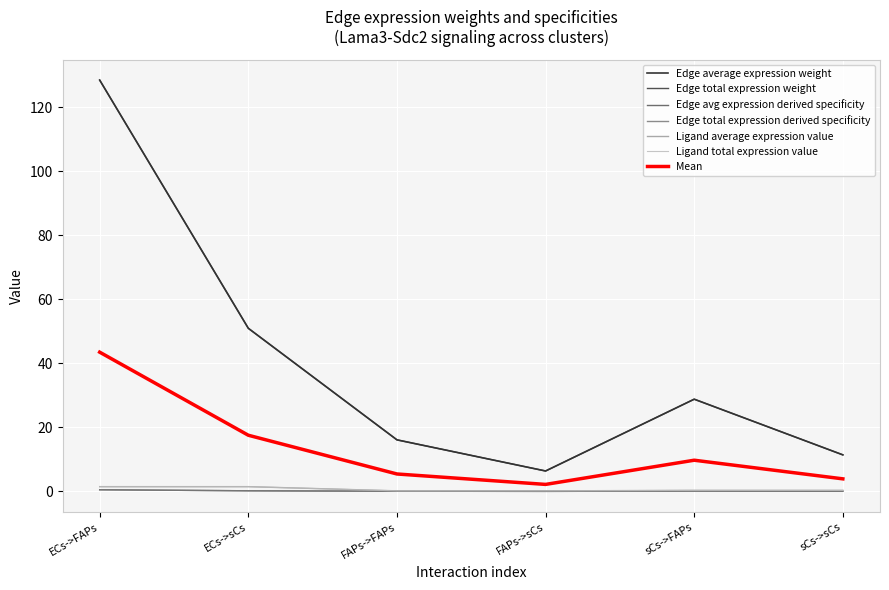

How many lines are shown in the chart?

7